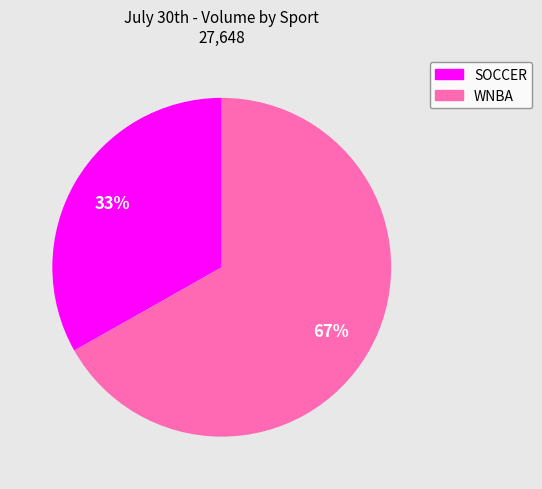

To the nearest percent, what is the difference between the largest and smallest slice percentages?

34%